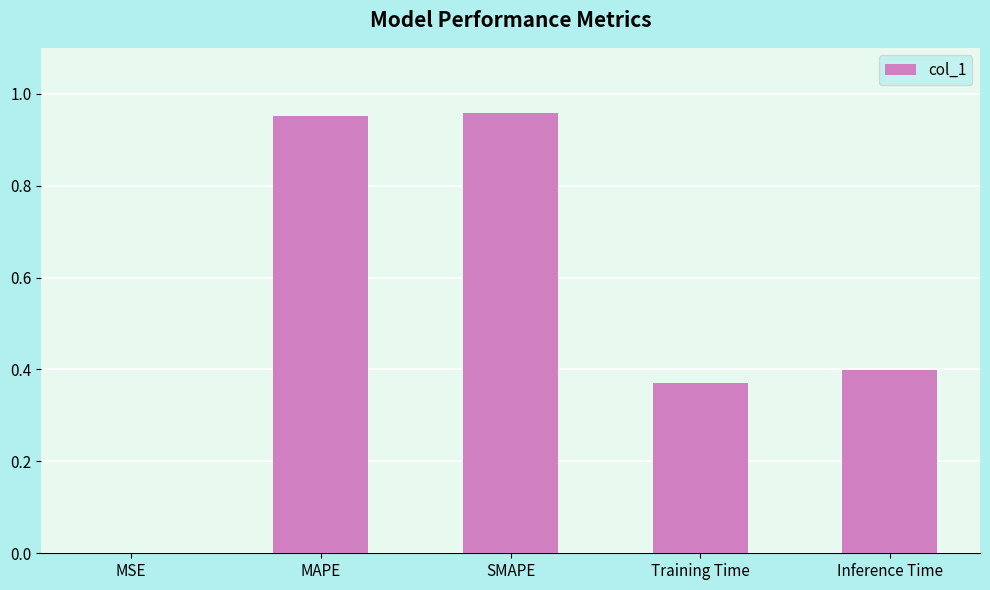

Is it true that the value at Inference Time is 0.2?

False